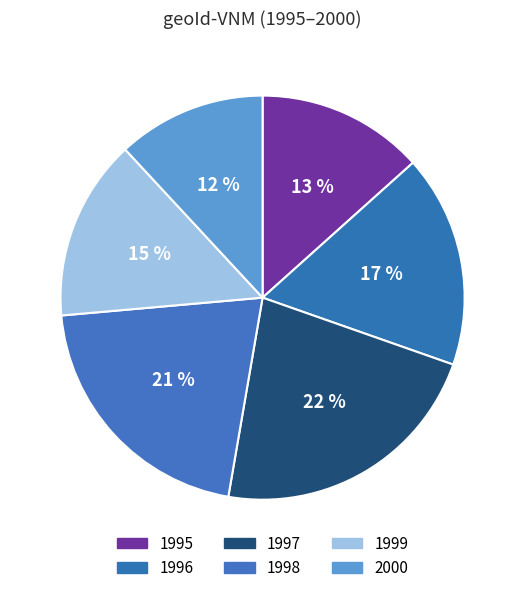

Count the number of slices in the pie.

6